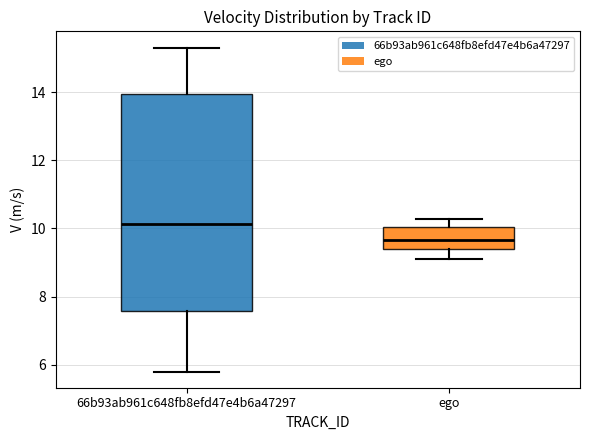

Which box has the lowest median line?

ego